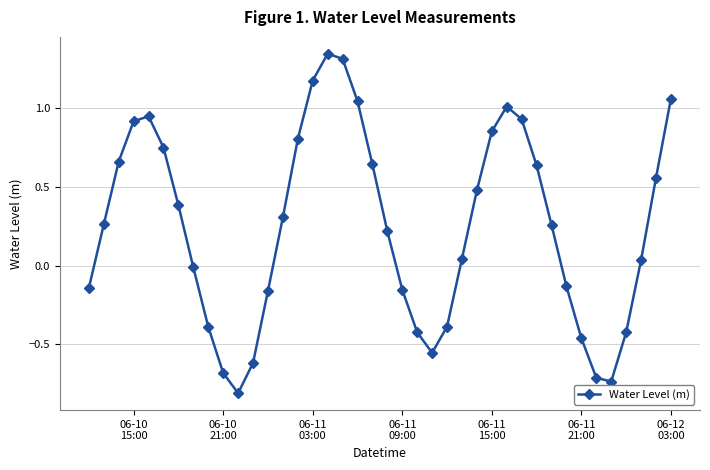

What is the sum of all values?

9.8